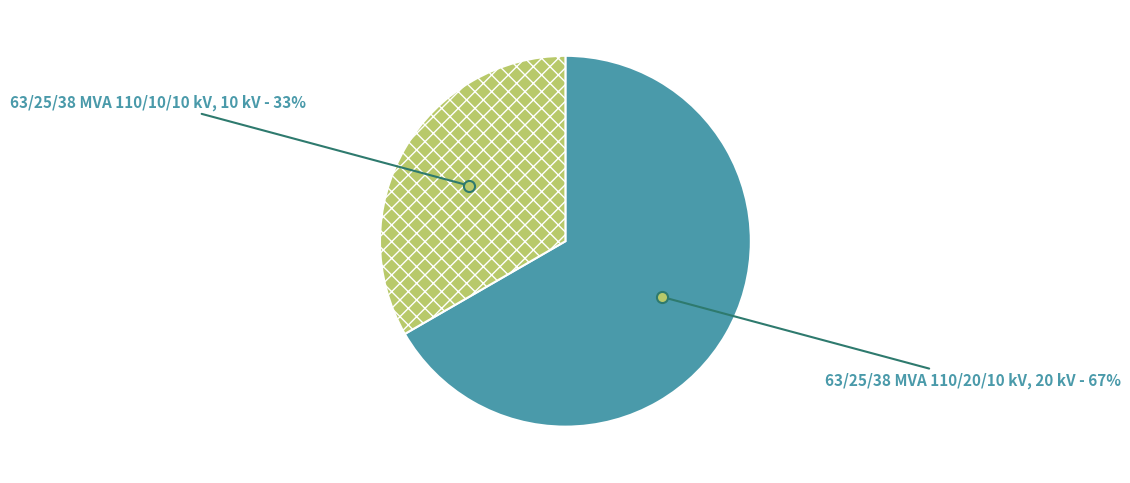

What percentage is the 63/25/38 MVA 110/20/10 kV slice, to the nearest percent?

67%